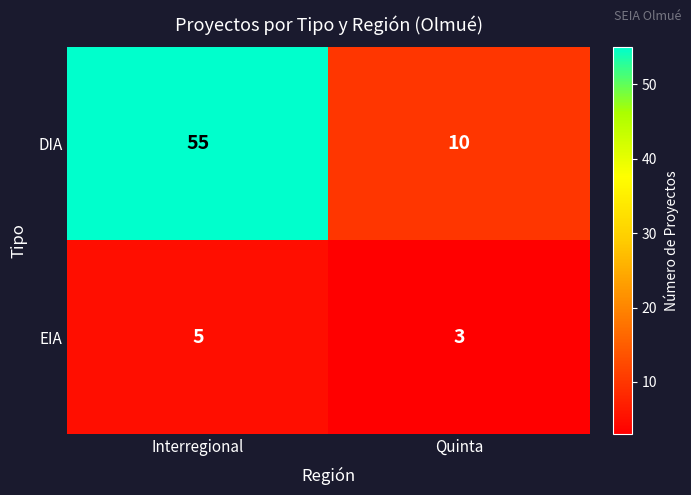

Reading left to right, list all the values displayed in this chart.

DIA: Interregional=55	Quinta=10
EIA: Interregional=5	Quinta=3